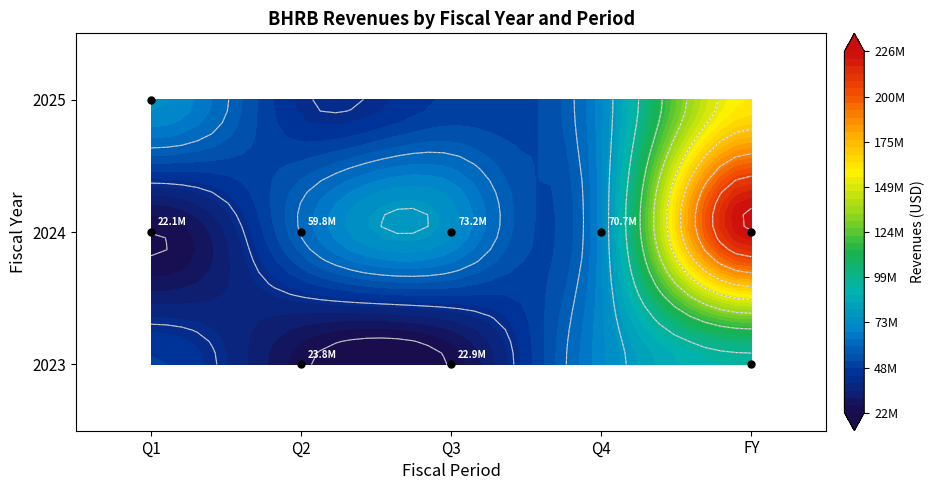

How many values exceed 70710000?

4